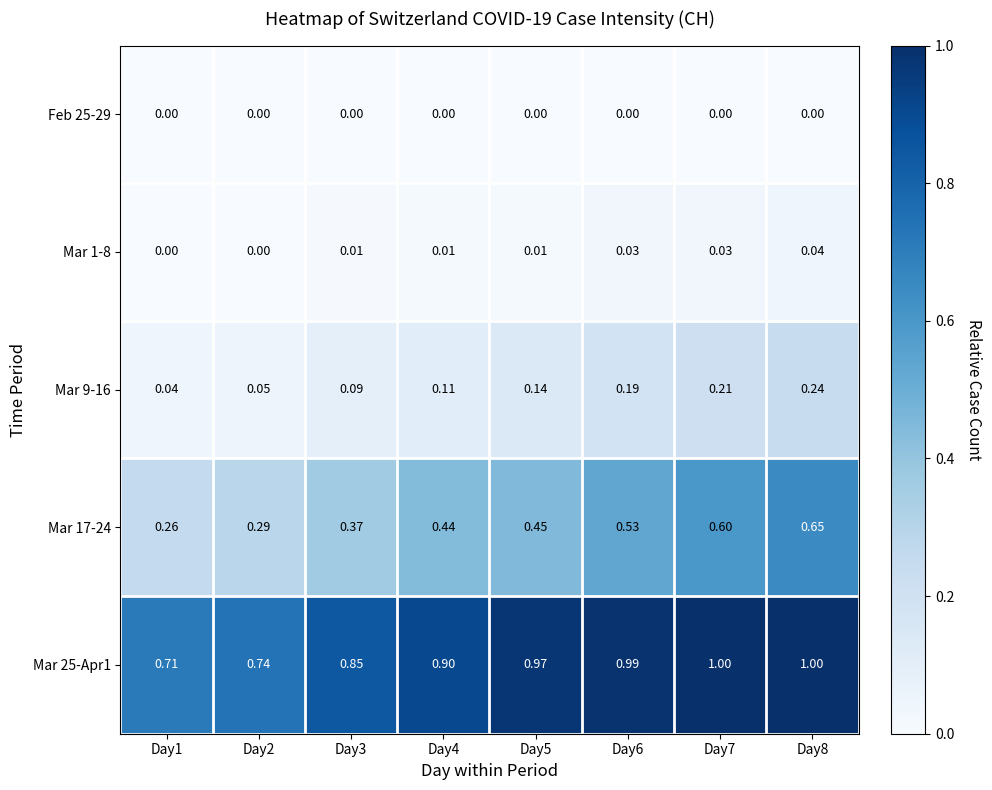

Is the value of Feb 25-29 at Day5 greater than the value of Mar 1-8 at Day3?

No